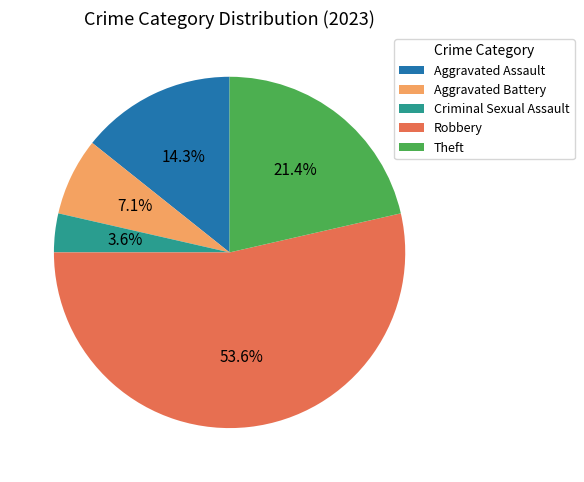

What is the smallest slice in the pie chart?

Criminal Sexual Assault